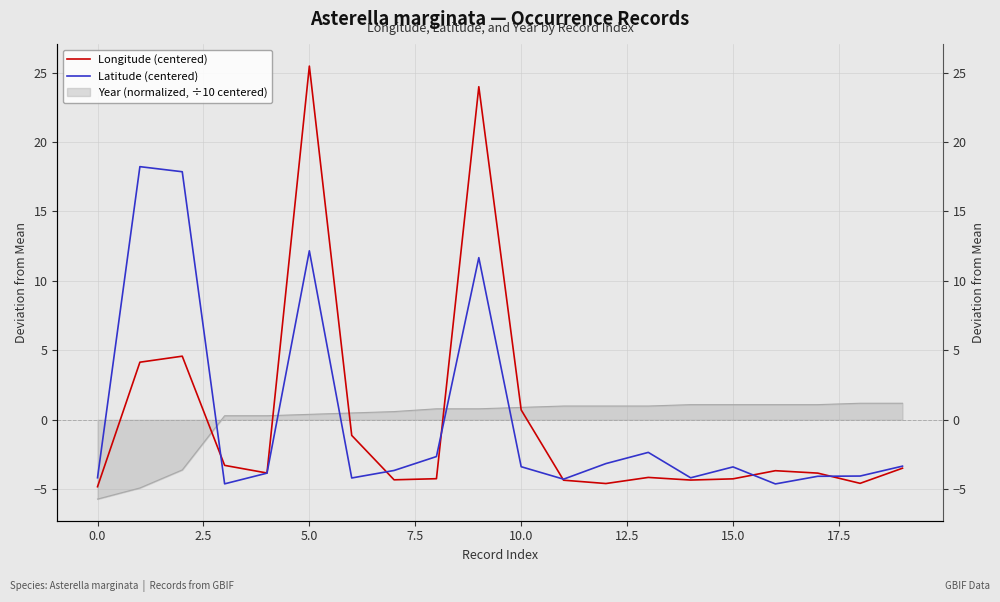

Reading left to right, transcribe all the data shown in this chart.

Longitude (centered): -4.8	4.1	4.6	-3.3	-3.8	25.5	-1.1	-4.3	-4.2	24.0	0.7	-4.4	-4.6	-4.2	-4.3	-4.3	-3.7	-3.8	-4.6	-3.5
Latitude (centered): -4.2	18.2	17.9	-4.6	-3.8	12.2	-4.2	-3.7	-2.6	11.7	-3.4	-4.3	-3.2	-2.3	-4.2	-3.4	-4.6	-4.1	-4.1	-3.3